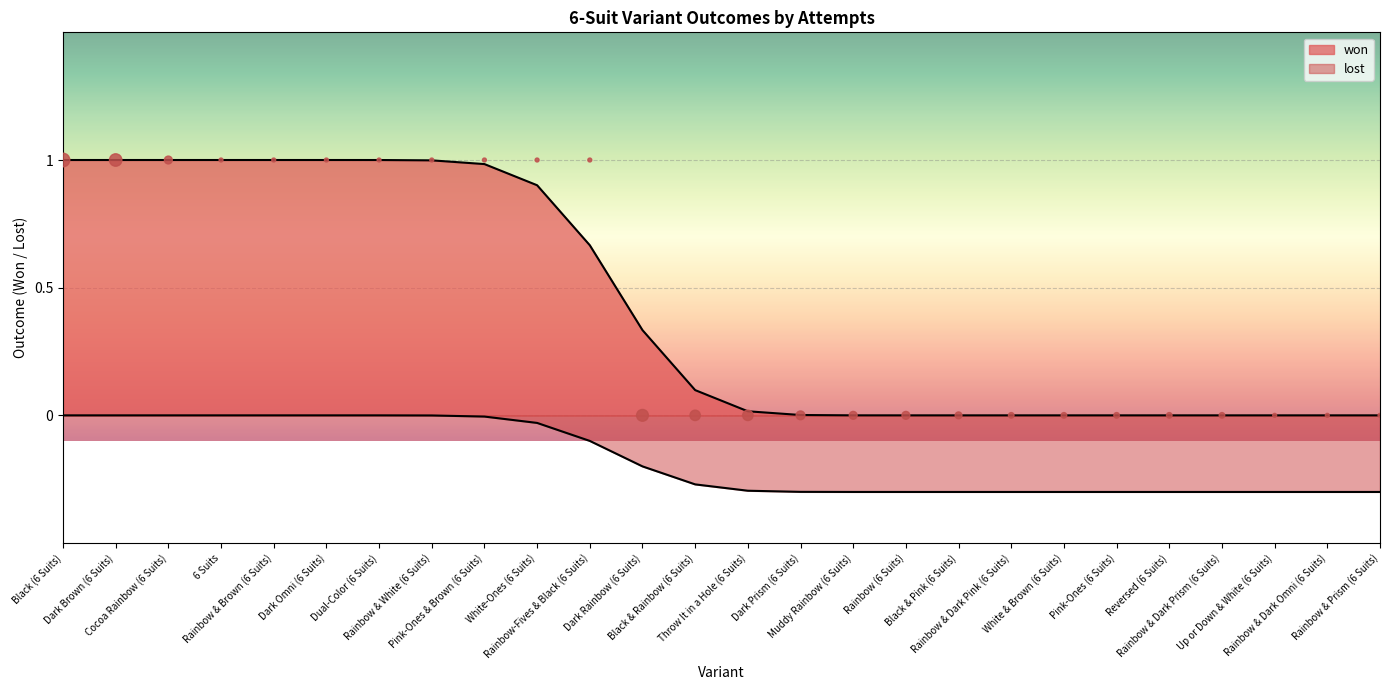

Which series reaches the minimum Y coordinate?

lost